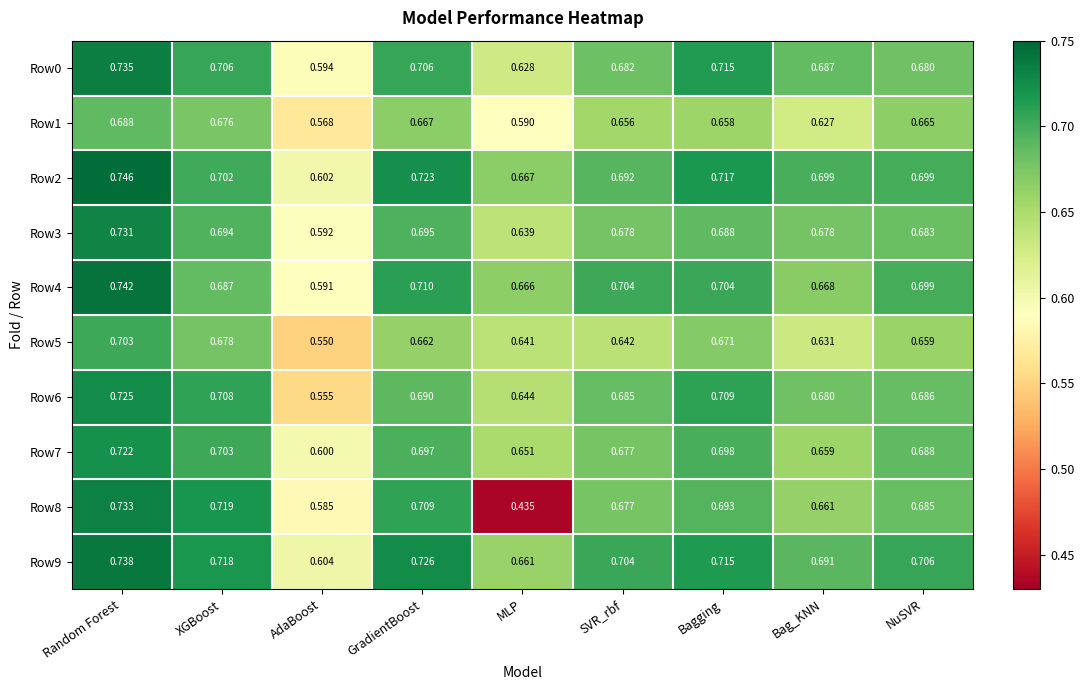

How many series are shown in this chart?

10